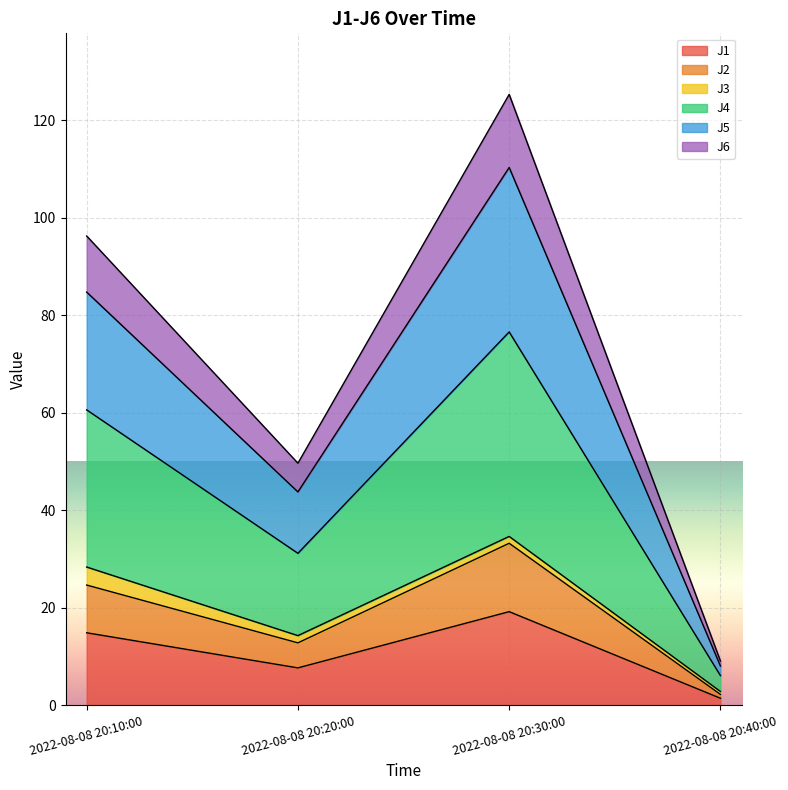

How many lines are shown in the chart?

6